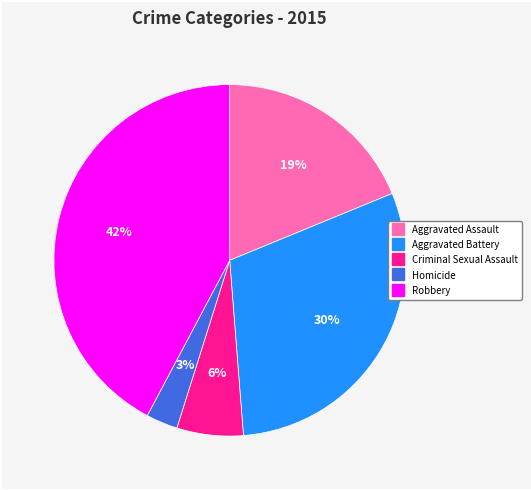

Rank the categories by value from highest to lowest.

Robbery, Aggravated Battery, Aggravated Assault, Criminal Sexual Assault, Homicide